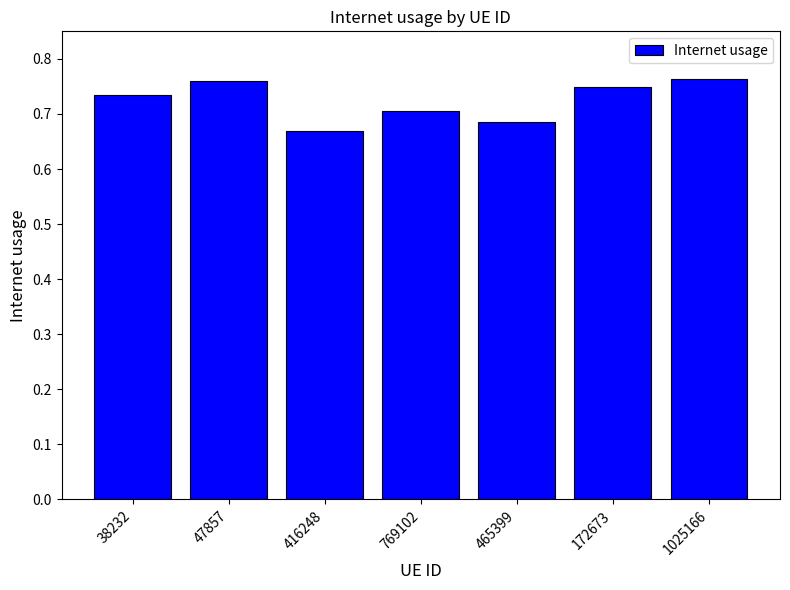

Between 465399 and 172673, which is larger?

172673